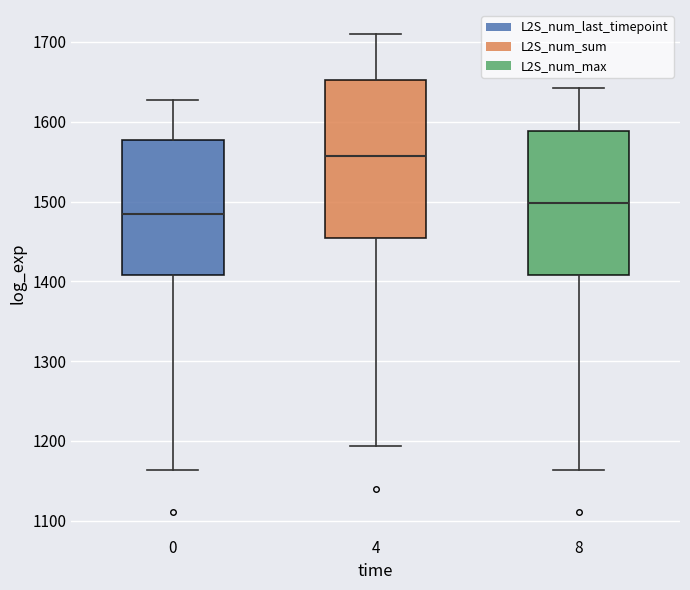

Which box is the tallest, from its lower edge to its upper edge?

4